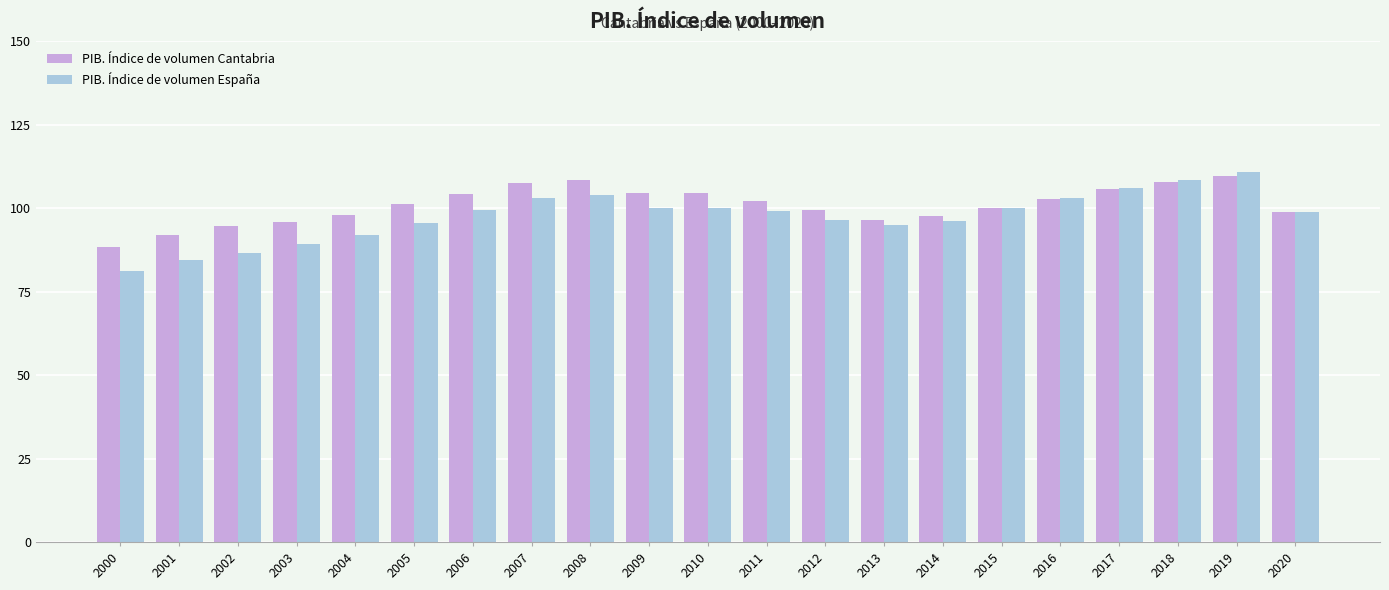

The PIB. Índice de volumen España series shows 55.1 at 2005. True or false?

False